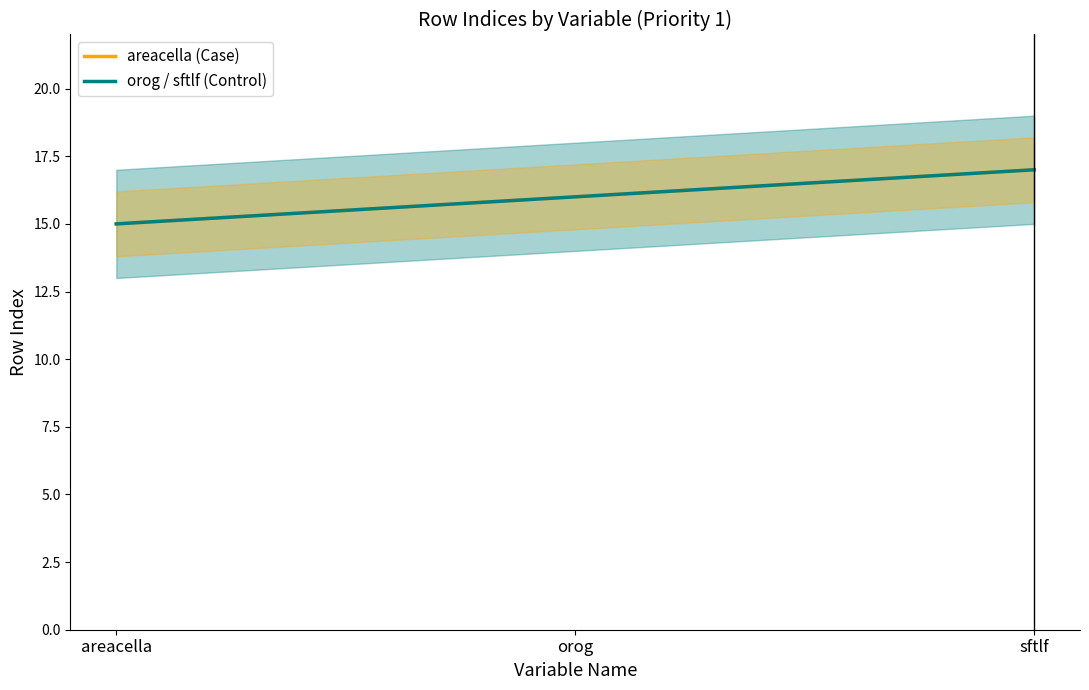

The value of orog / sftlf (Control) at sftlf is 17. True or false?

True